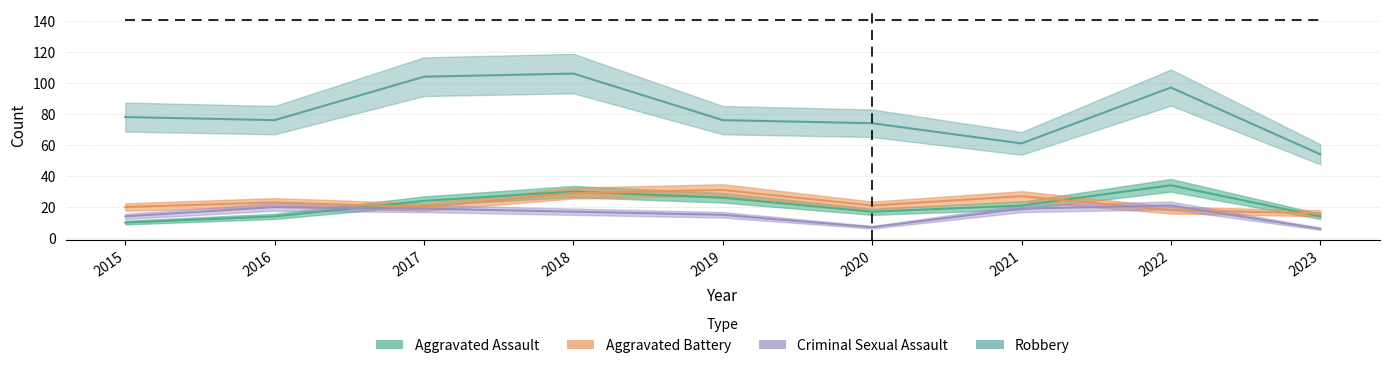

Reading left to right, extract all data points from this chart.

Aggravated Assault: 10	14	24	30	26	17	21	34	14
Aggravated Battery: 20	23	20	29	31	21	27	18	16
Criminal Sexual Assault: 14	20	19	17	15	7	19	21	6
Robbery: 78	76	104	106	76	74	61	97	54